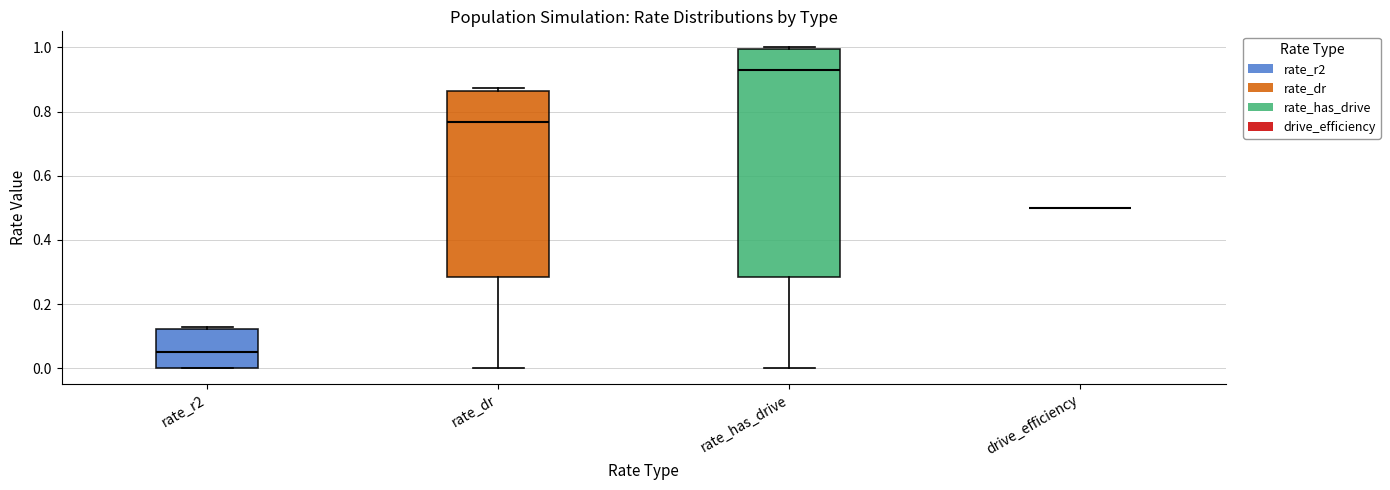

Reading left to right, transcribe this box plot: for each box, give where its median line is, the range the box spans, and where its two whiskers end, as read against the y-axis. The values are not printed on the chart, so give them approximately, as read against the axis.

rate_r2: median 0.04, box 0.00 to 0.12, whiskers 0.00 to 0.12 (just above the box's upper edge)
rate_dr: median 0.76, box 0.28 to 0.86, whiskers 0.00 to 0.88
rate_has_drive: median 0.94, box 0.28 to 1.00, whiskers 0.00 to 1.00
drive_efficiency: box collapsed to a line at 0.50, whiskers 0.50 to 0.50